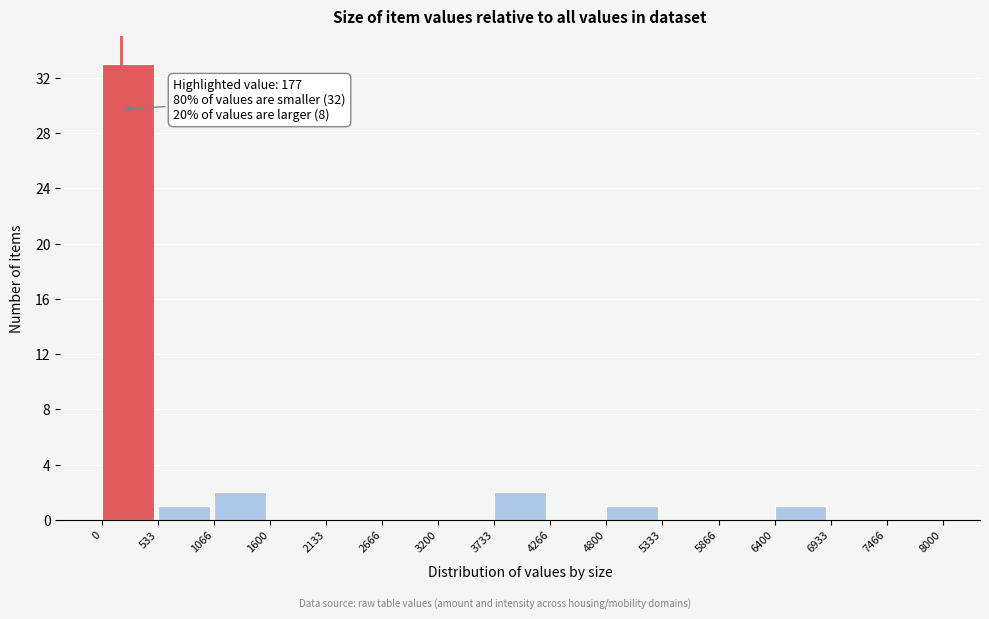

Which range on the x-axis has the tallest bar?

0 to 533